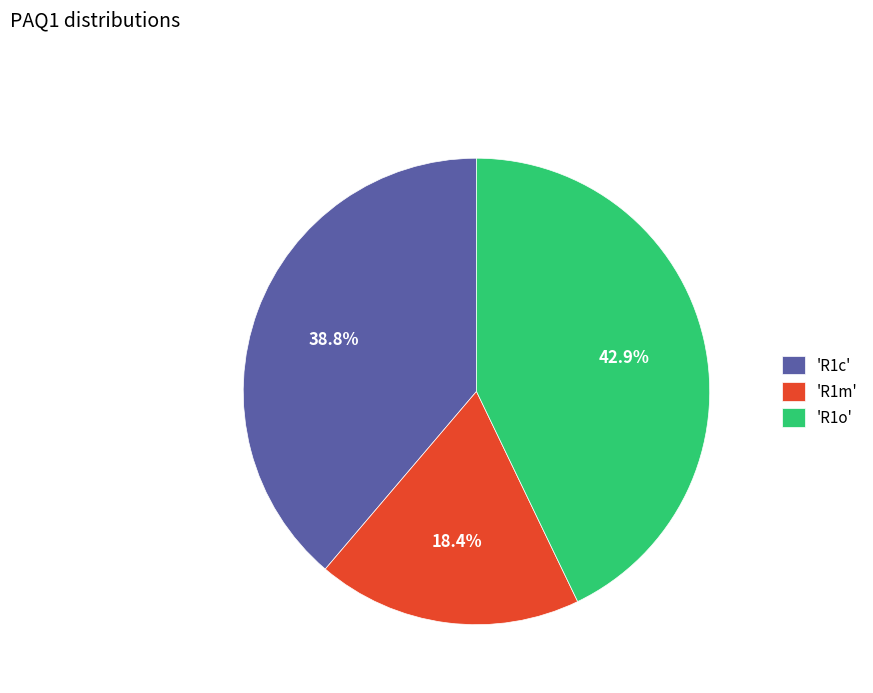

How many slices are in this pie chart?

3